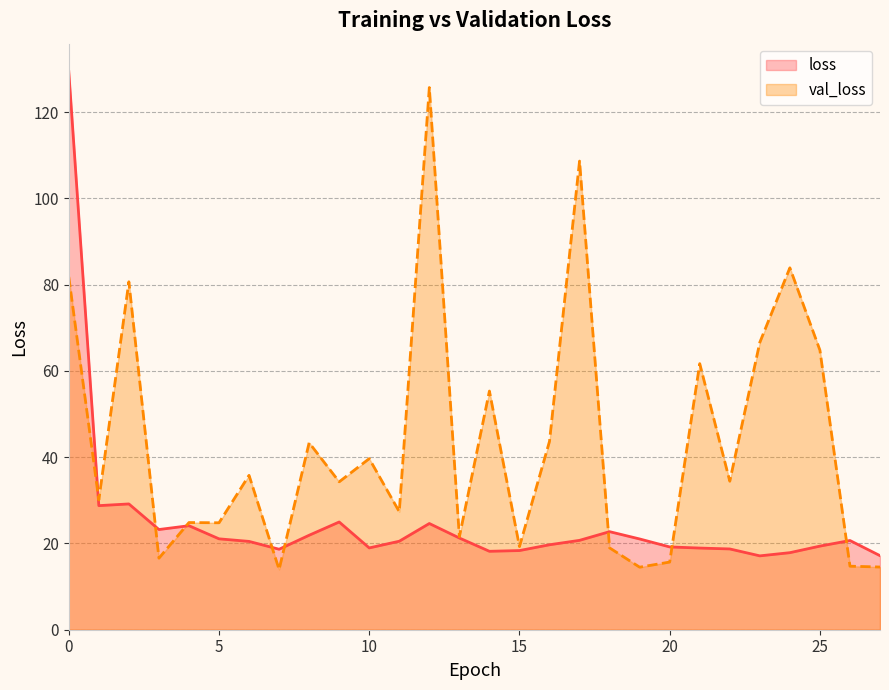

What is the total value across all series at 19?

35.5